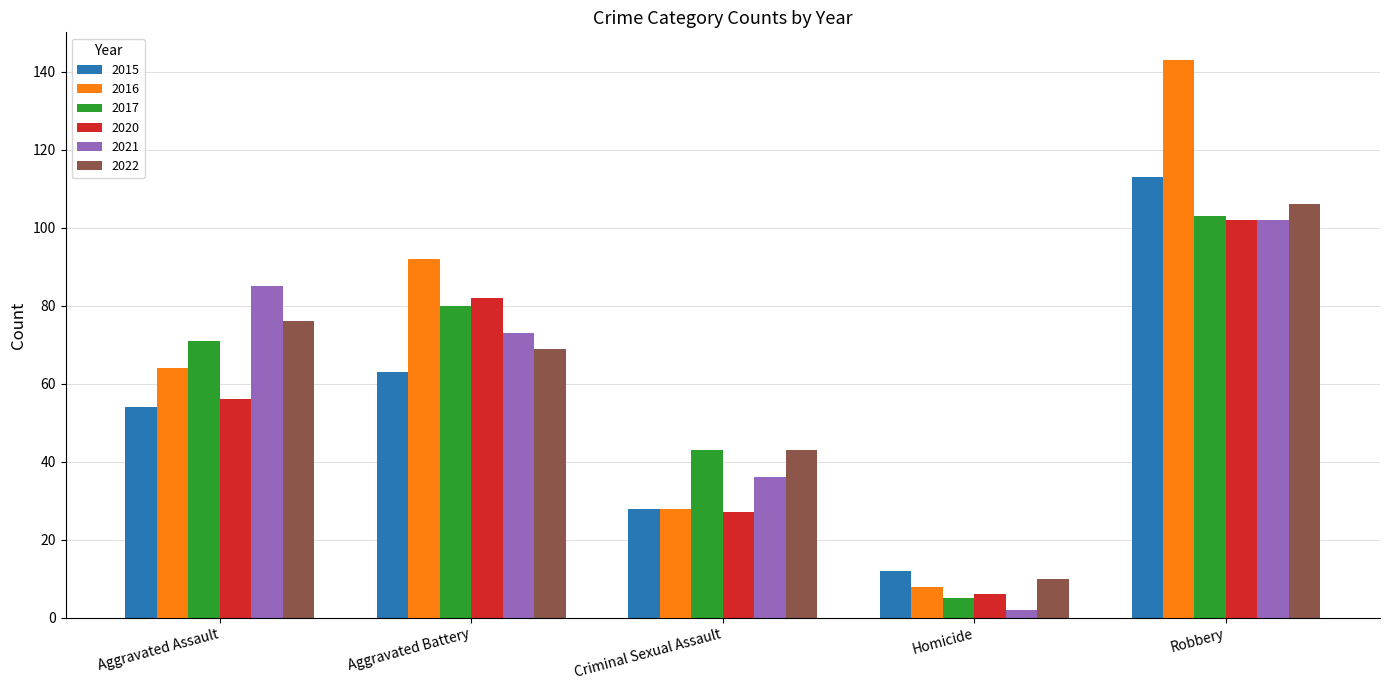

What value does the 2020 series have at Aggravated Battery, to the nearest 10?

80